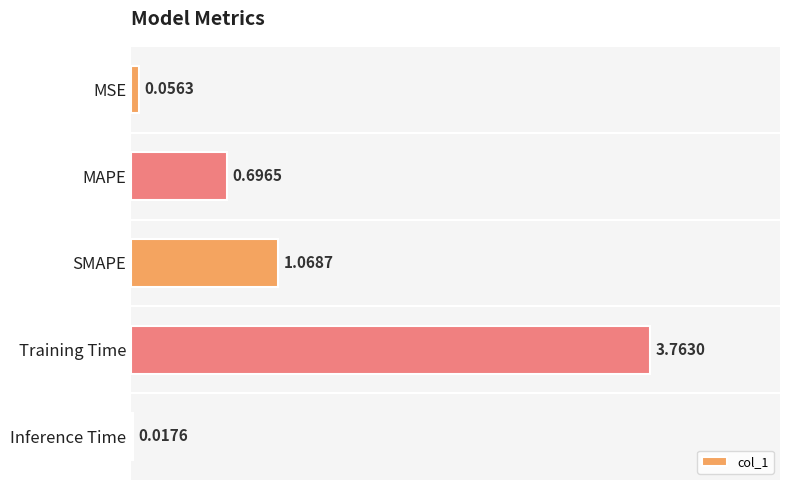

Which label corresponds to the largest value in the chart?

Training Time